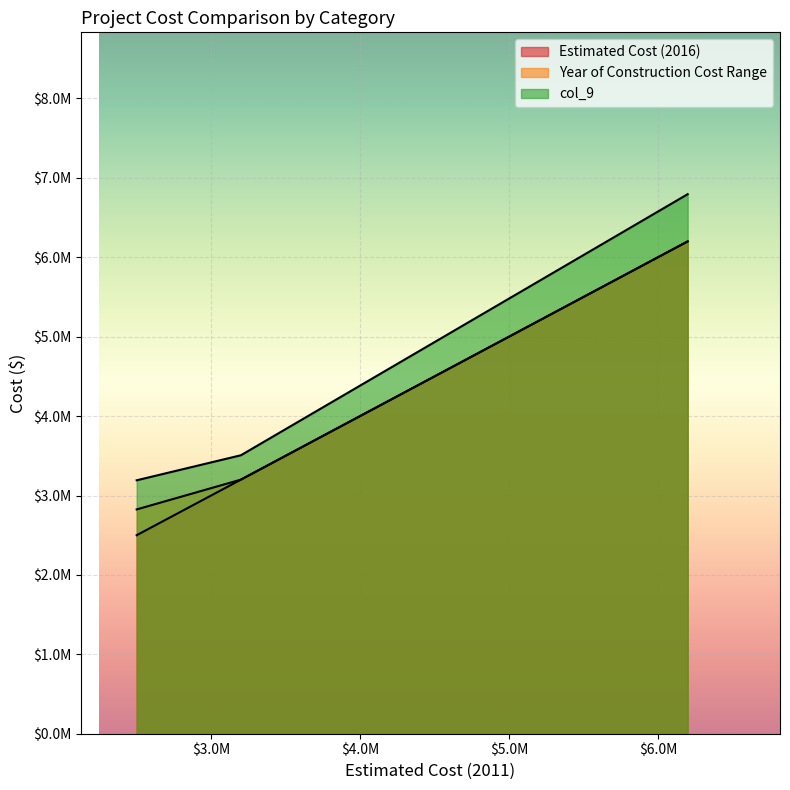

Count the Estimated Cost (2016) values in the range 2500000 to 6200000.

3